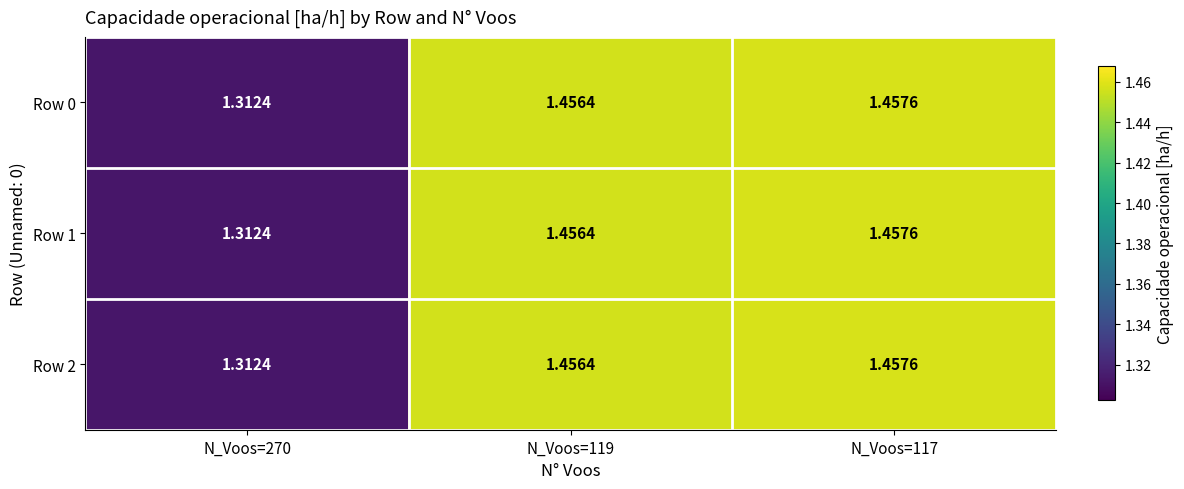

Is the value of Row 2 at N_Voos=117 greater than the value of Row 1 at N_Voos=119?

Yes